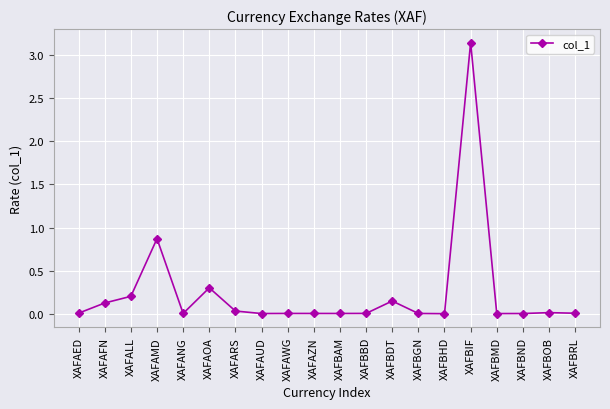

Where is the first local minimum?

XAFANG